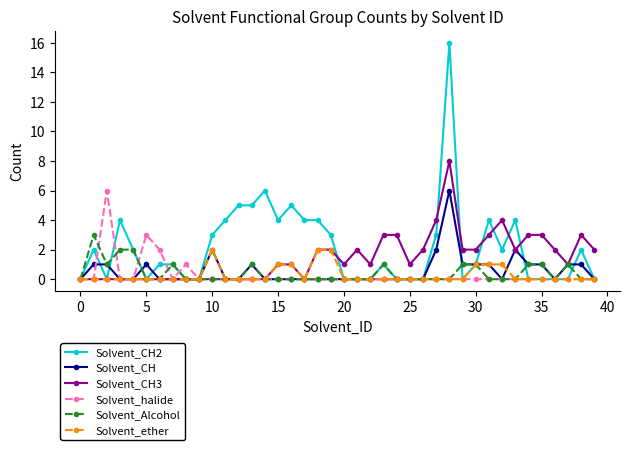

How many data points does each series have?

40